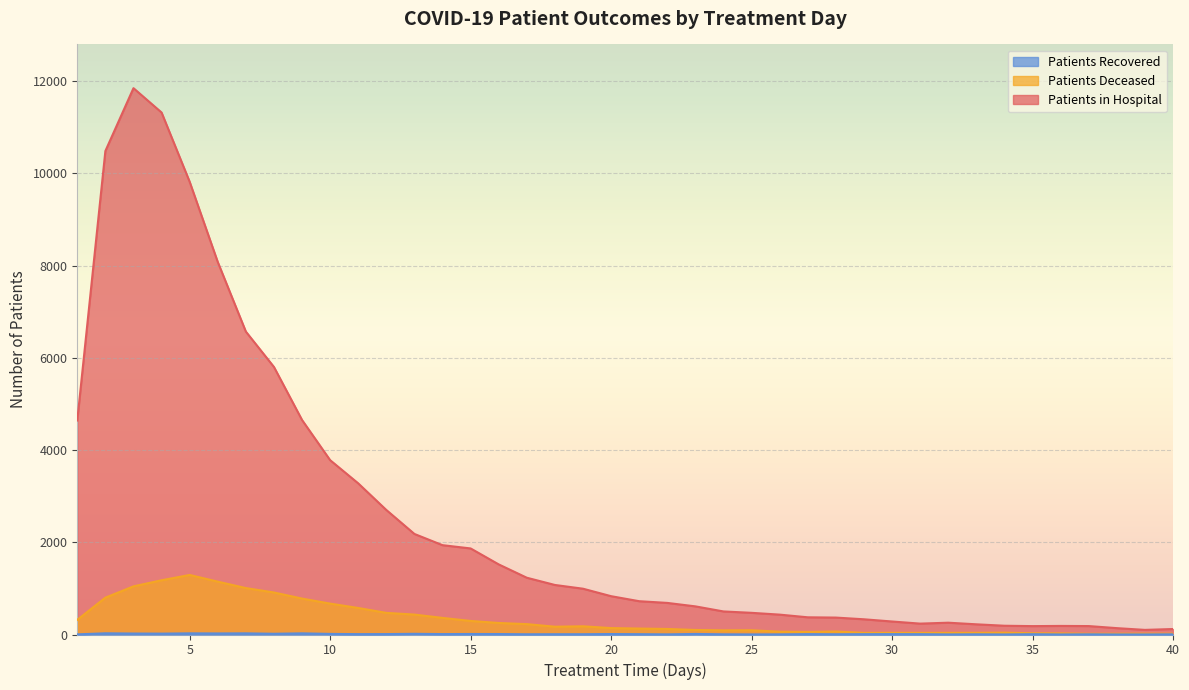

What is the average value of the patients_recovered series?

2529